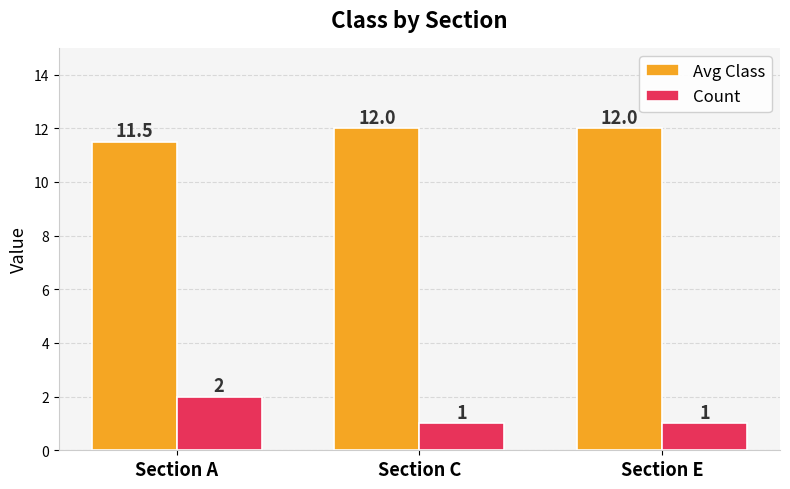

At which label does Avg Class reach its minimum?

Section A